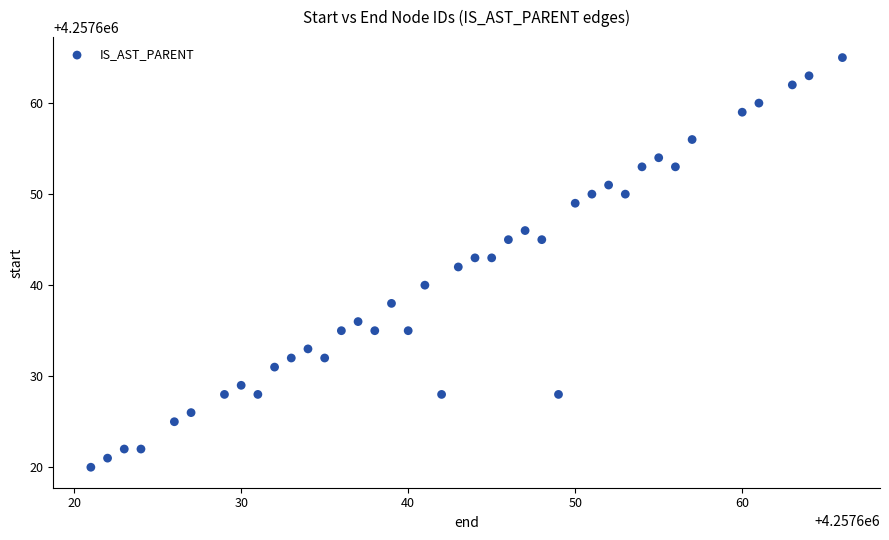

What is the range of X values (max minus min)?

45